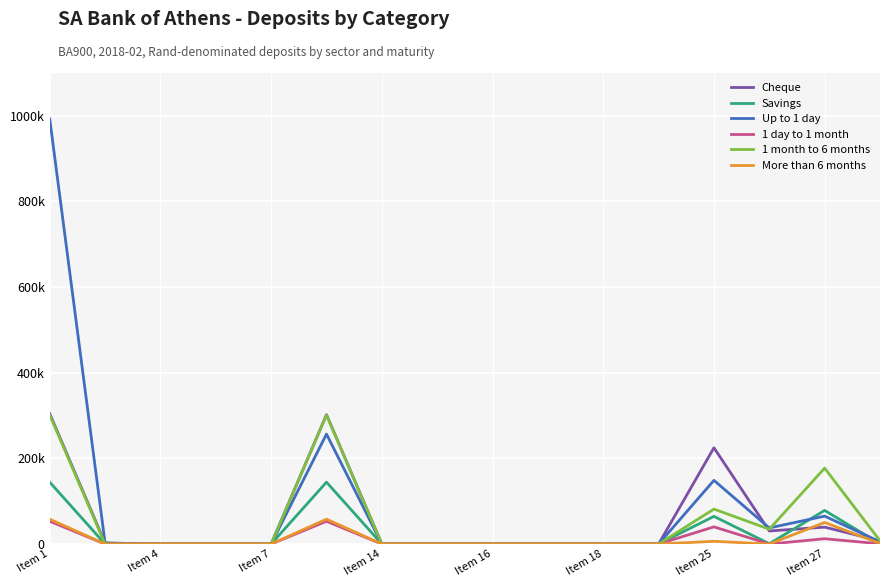

What are all the series names shown in the legend?

Cheque, Savings, Up to 1 day, 1 day to 1 month, 1 month to 6 months, More than 6 months